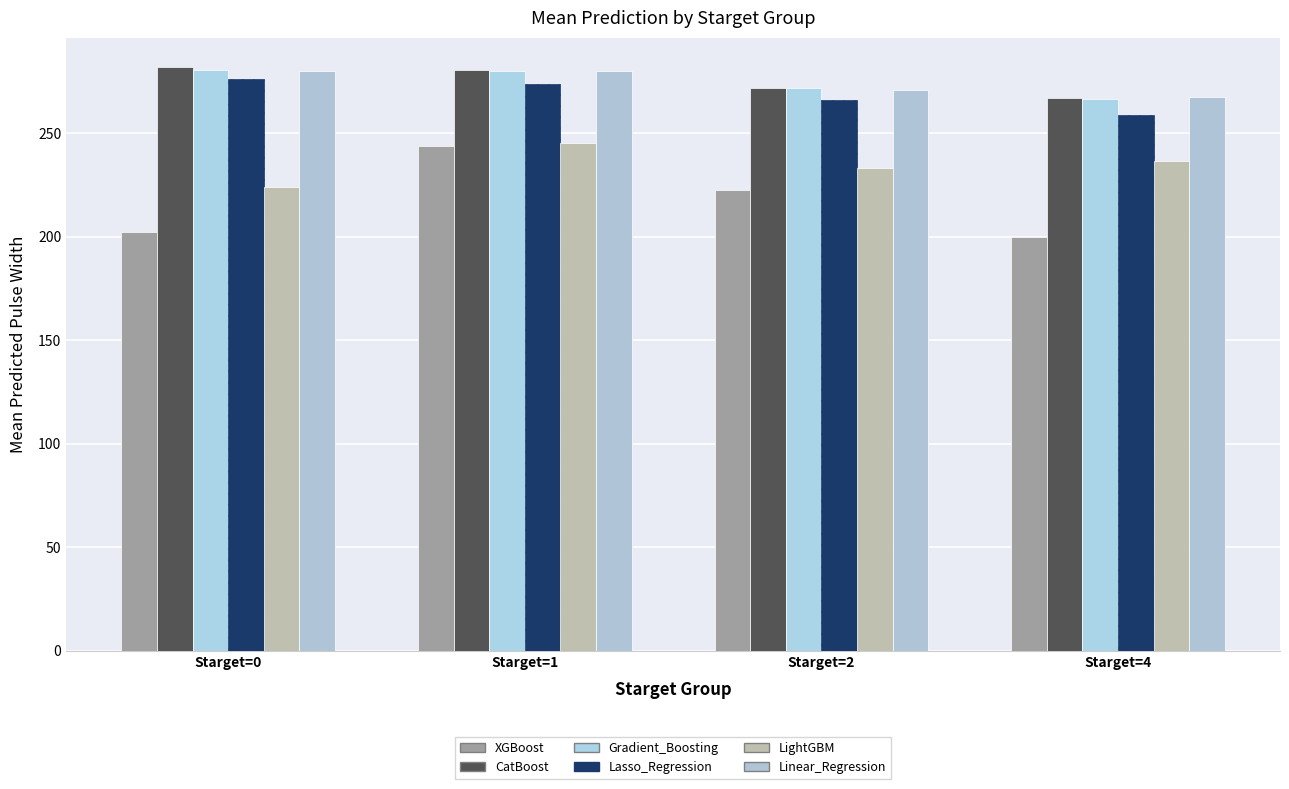

The CatBoost series shows 417.6 at Starget=0. True or false?

False